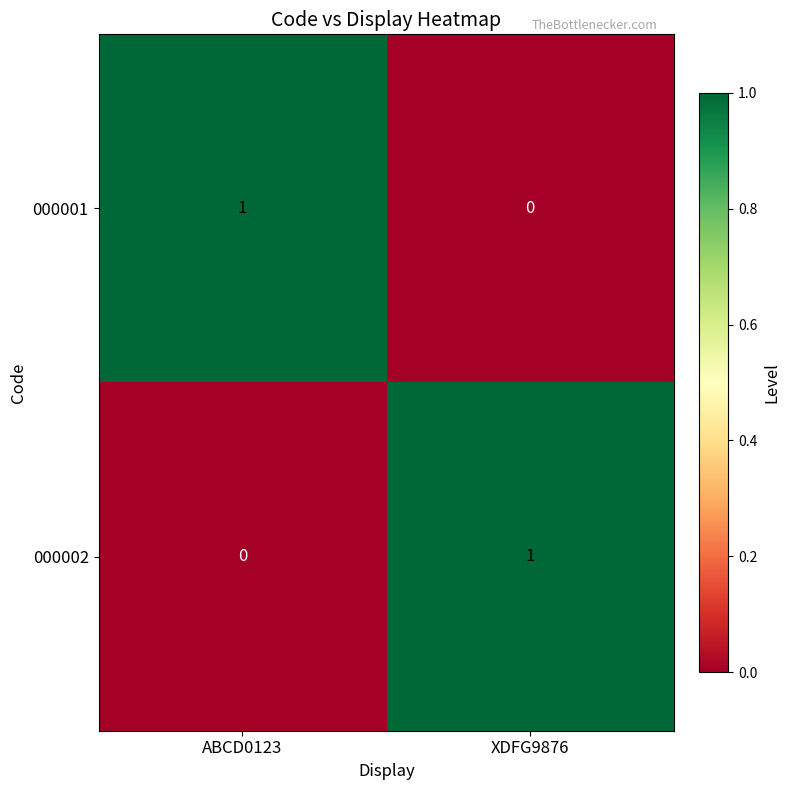

What is the spread (max minus min) of values at ABCD0123?

1